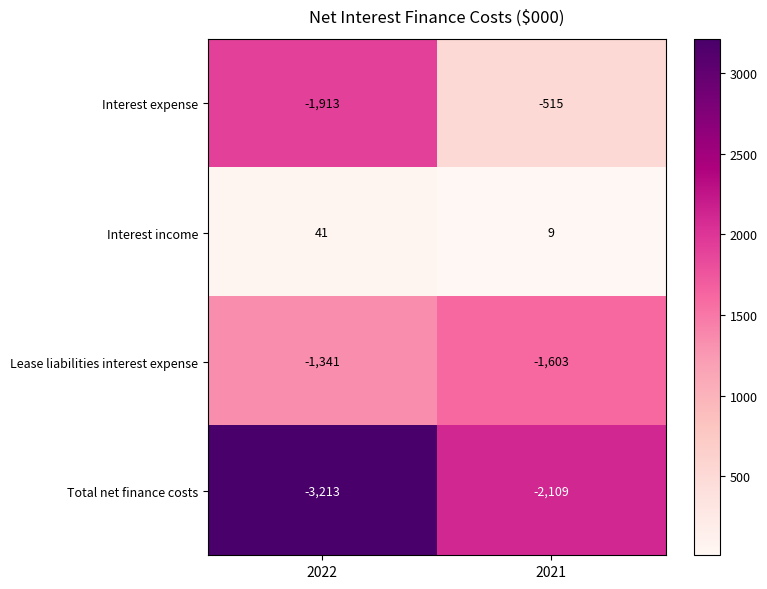

Between 2022 and 2021, which series saw the biggest shift?

Interest expense